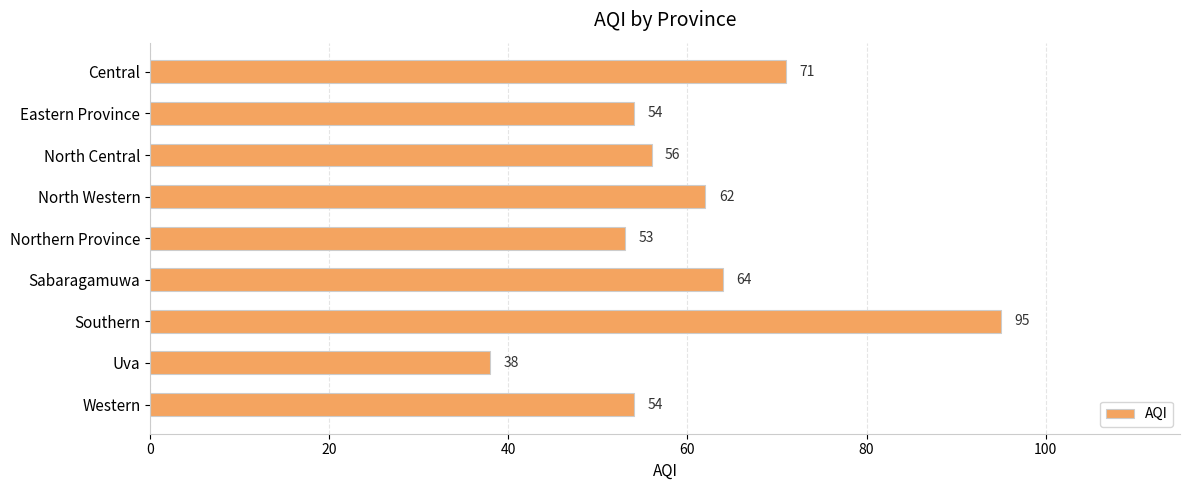

True or false: the data shows 49 at Central.

False